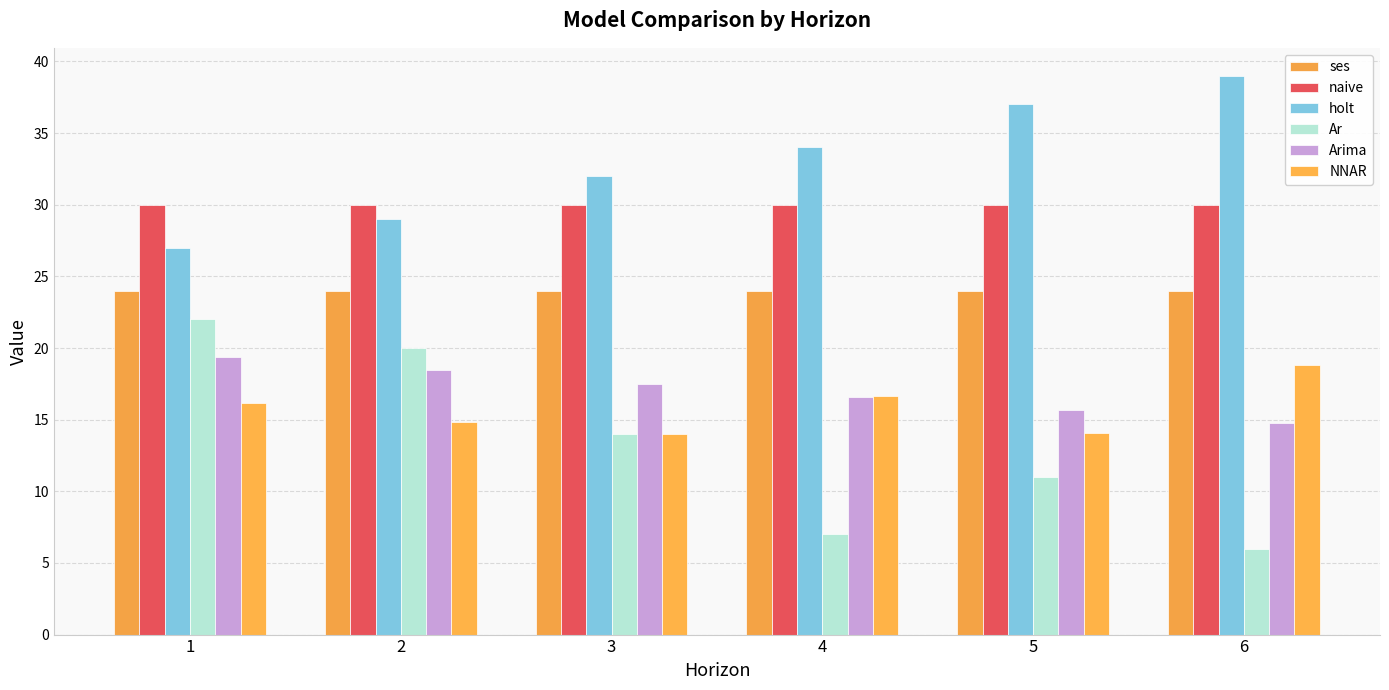

Reading left to right, what are all the values shown in this chart?

ses: 24.0	24.0	24.0	24.0	24.0	24.0
naive: 30.0	30.0	30.0	30.0	30.0	30.0
holt: 27.0	29.0	32.0	34.0	37.0	39.0
Ar: 22.0	20.0	14.0	7.0	11.0	6.0
Arima: 19.4	18.4	17.5	16.6	15.7	14.8
NNAR: 16.1	14.8	14.0	16.6	14.1	18.8